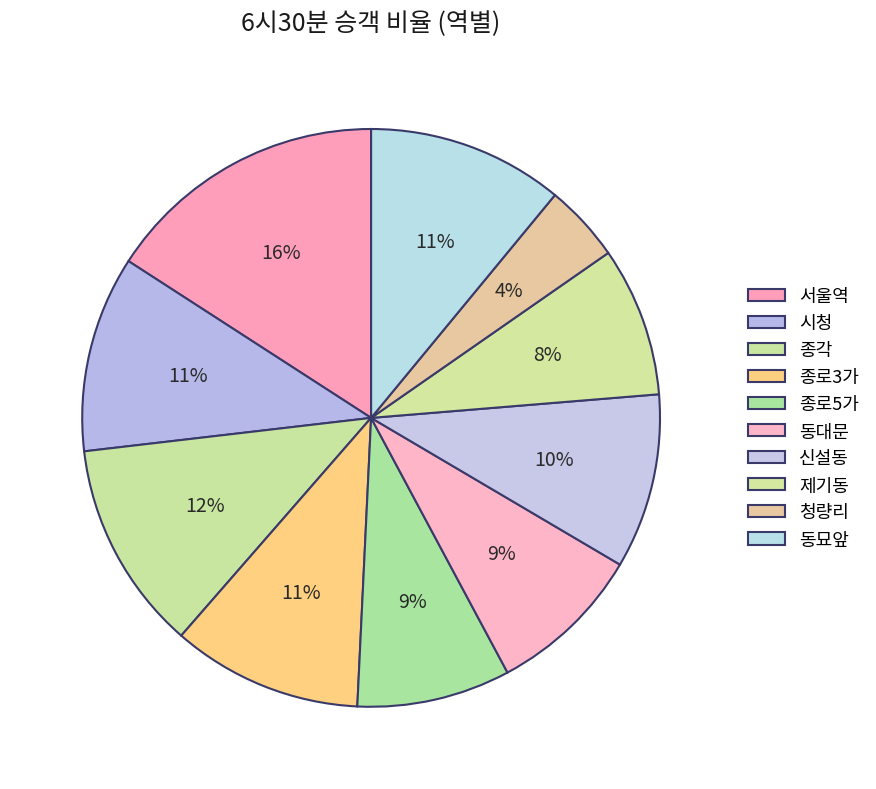

How many slices are in this pie chart?

10